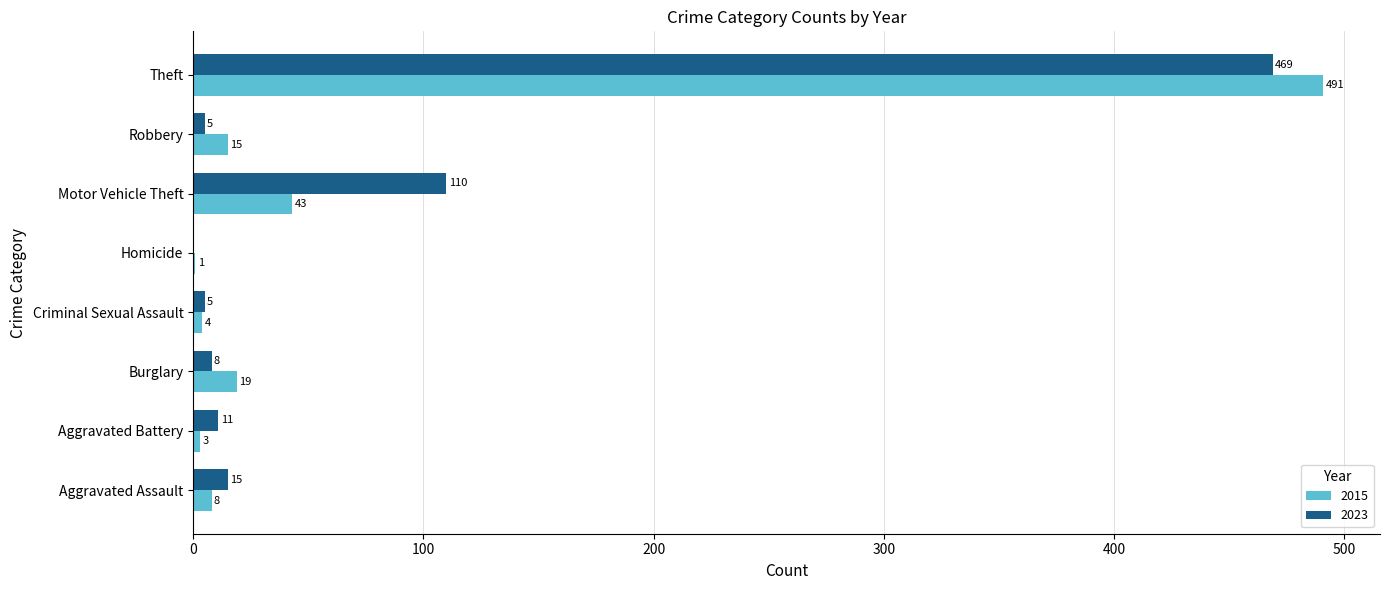

At which label is 2023 closest to 234?

Motor Vehicle Theft